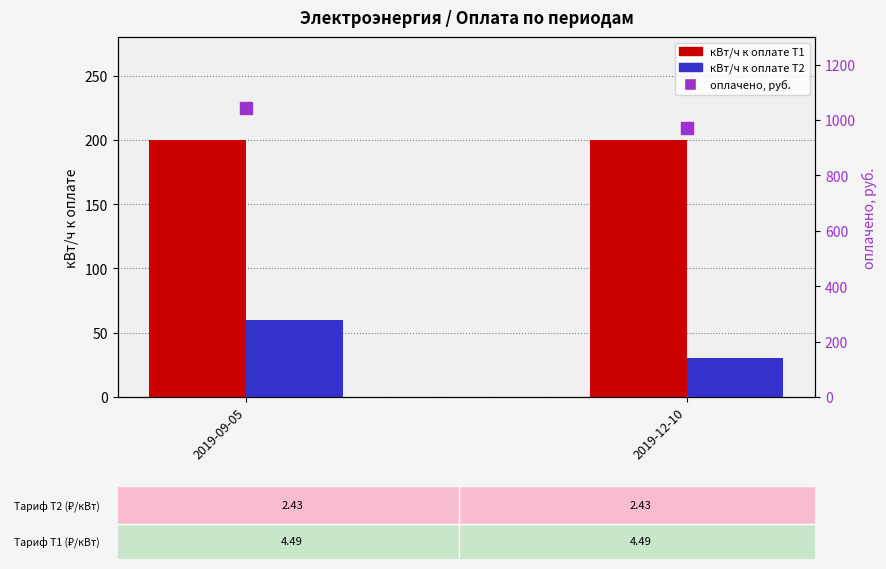

What is the greatest value displayed?

1043.8